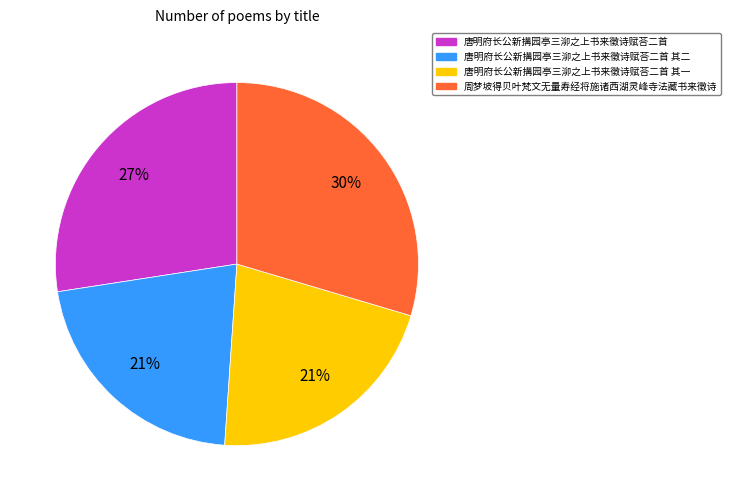

Combined, do 唐明府长公新搆园亭三泖之上书来徵诗赋荅二首 其一 and 唐明府长公新搆园亭三泖之上书来徵诗赋荅二首 account for over 50%?

No